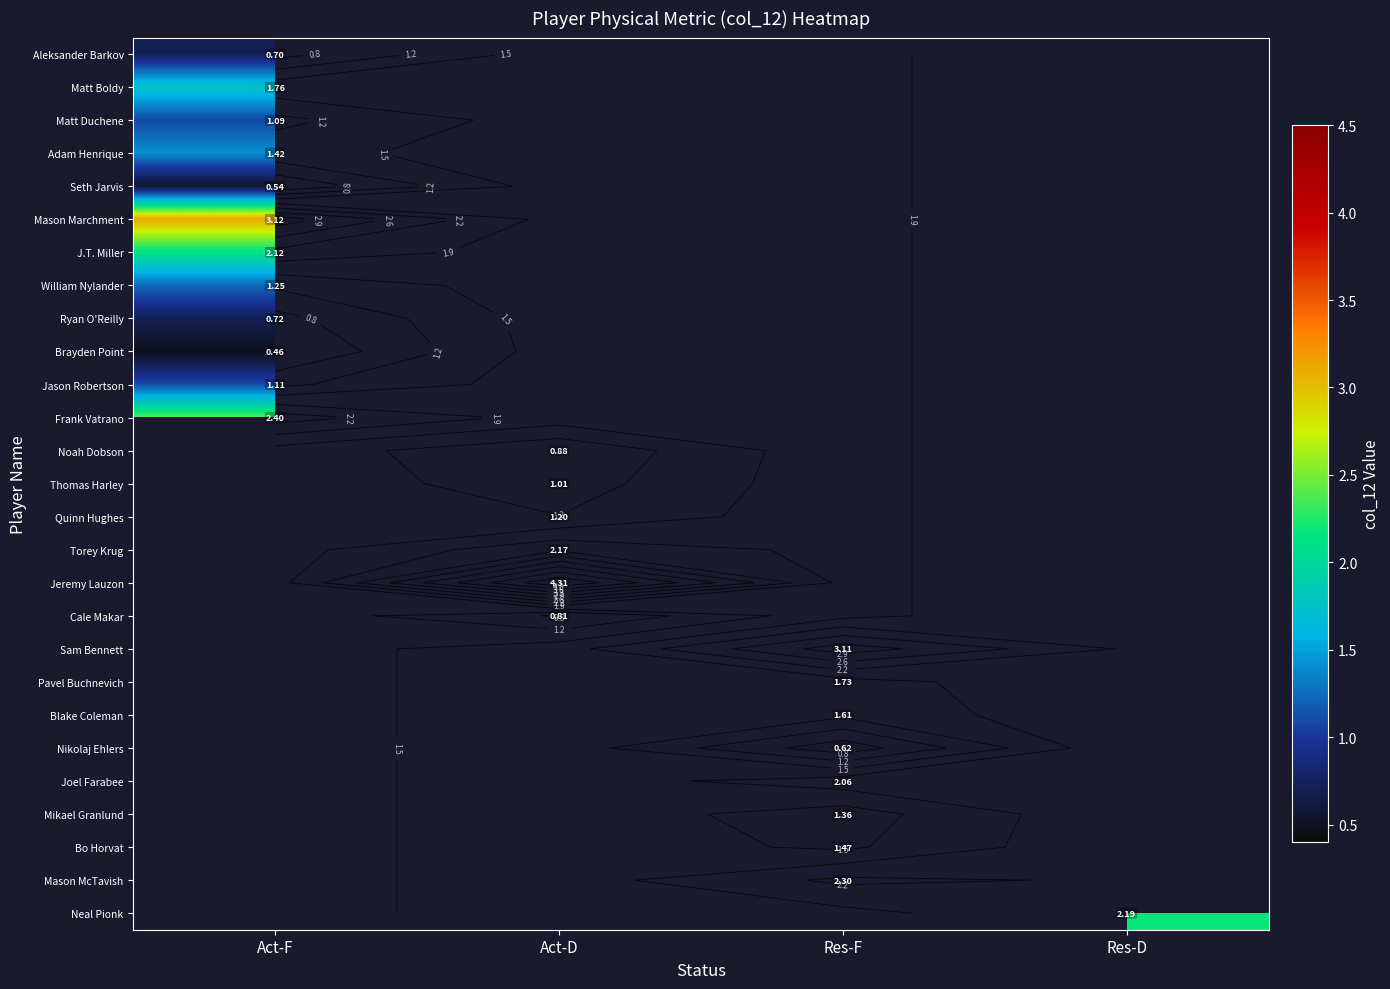

How many data points in Mikael Granlund are above 1?

1